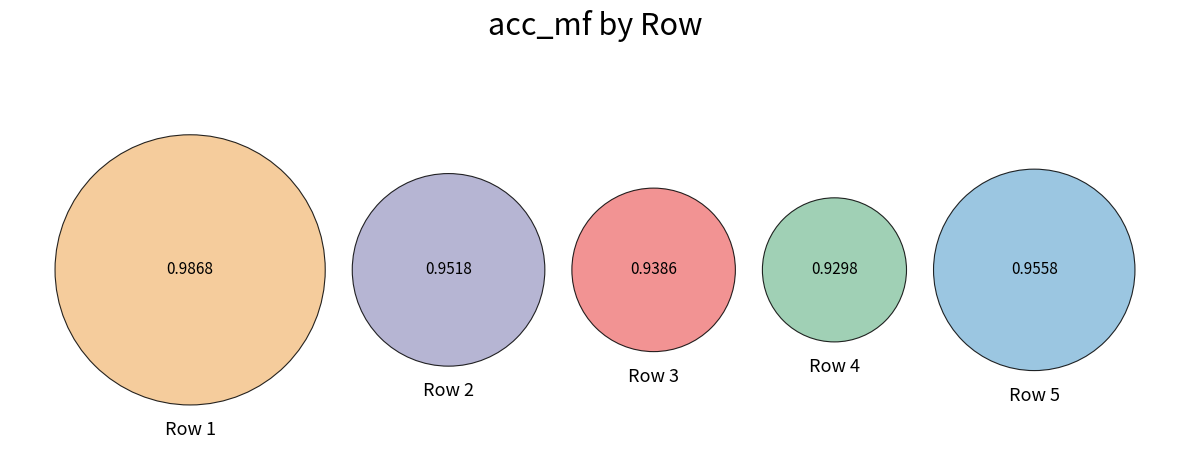

Rank the categories by value from lowest to highest.

4, 3, 2, 5, 1